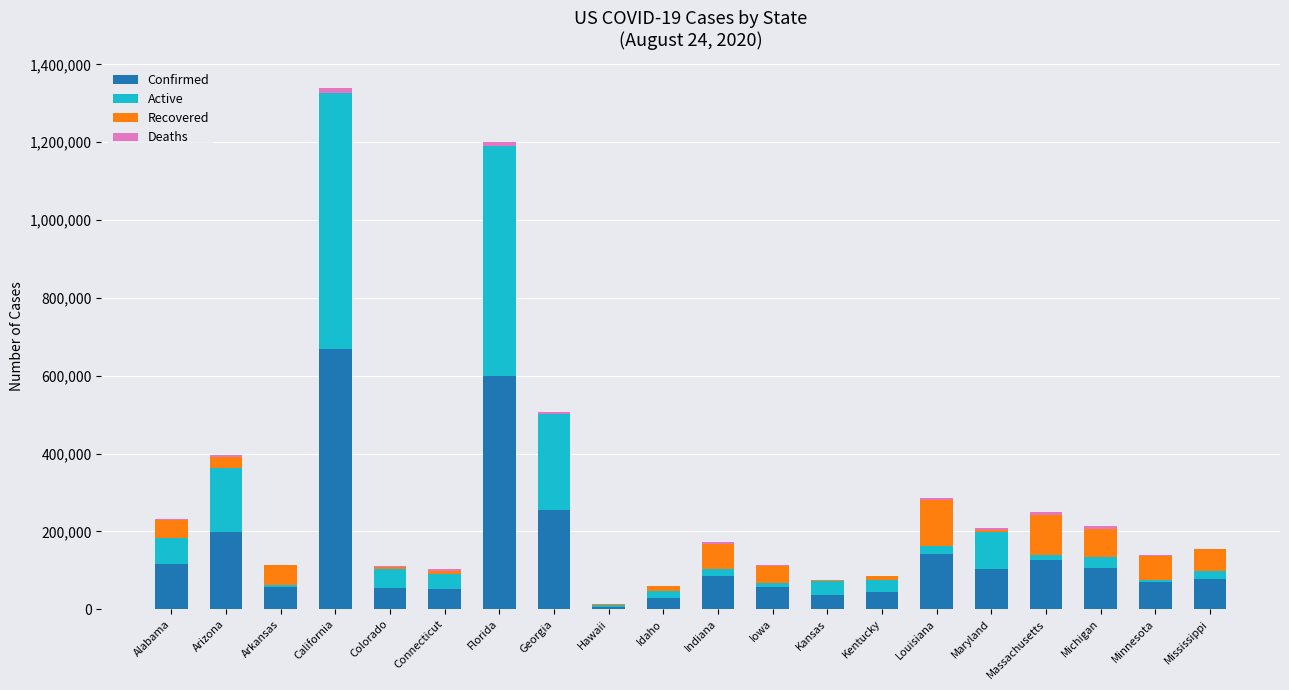

At which category is the sum across all series the highest?

California